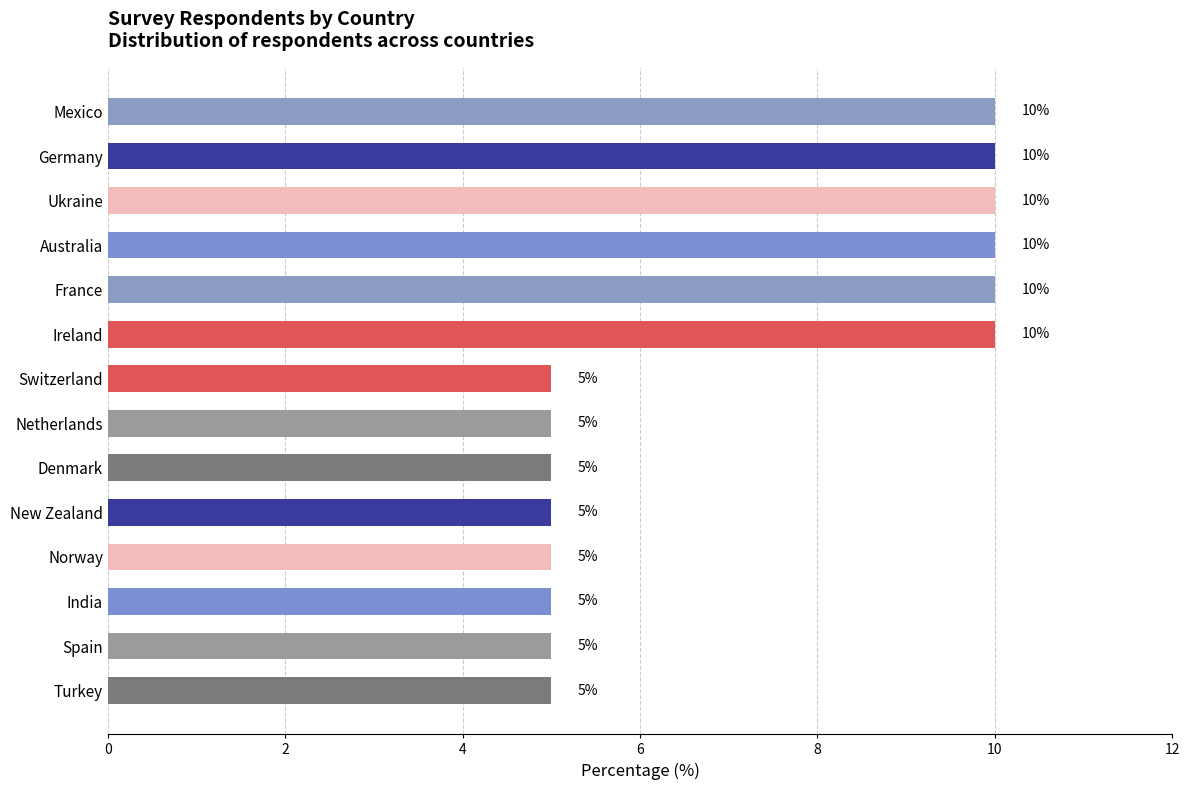

What is the minimum value shown in the chart?

5